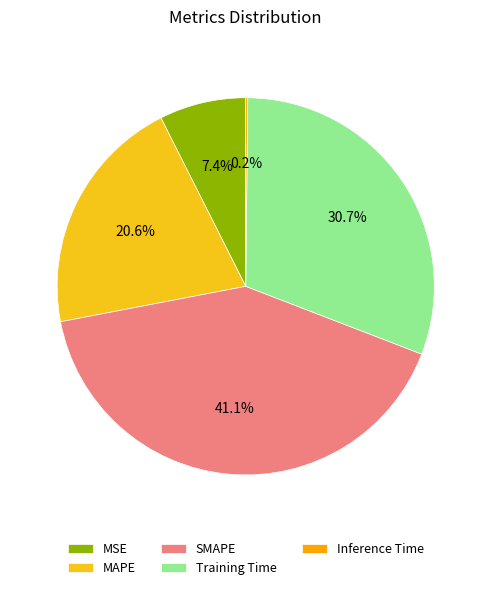

Combined, do MAPE and Training Time account for over 50%?

Yes